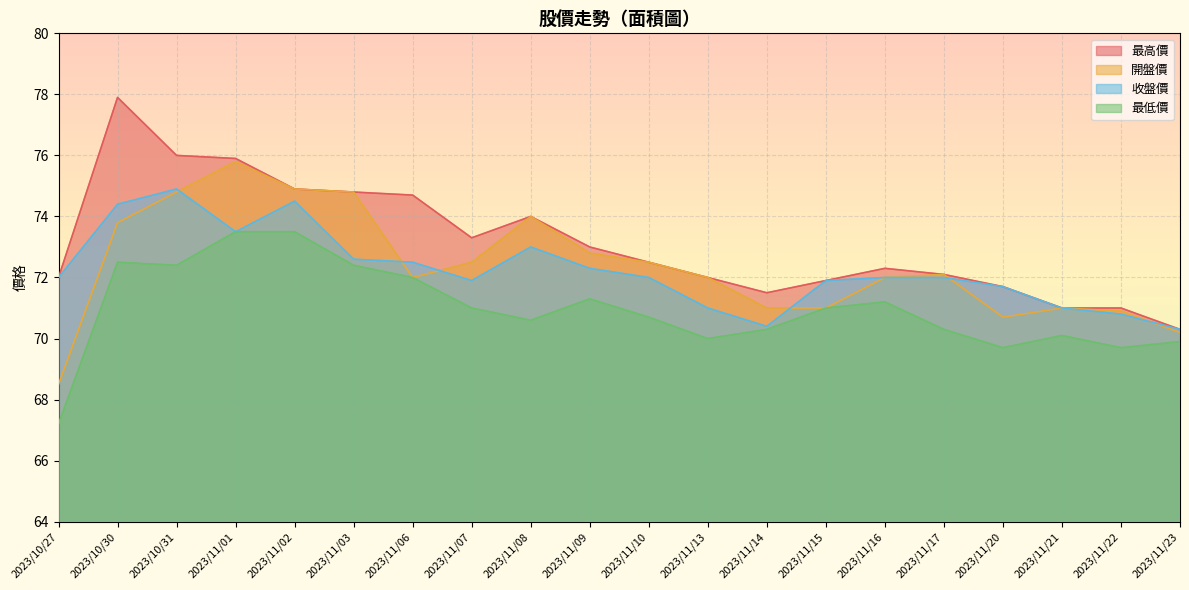

Where is the first local maximum for 最高價?

2023/10/30